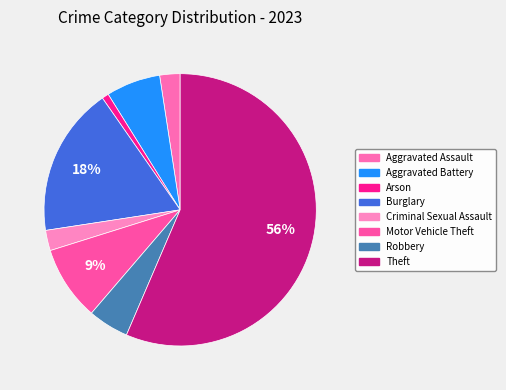

How many slices are in this pie chart?

8